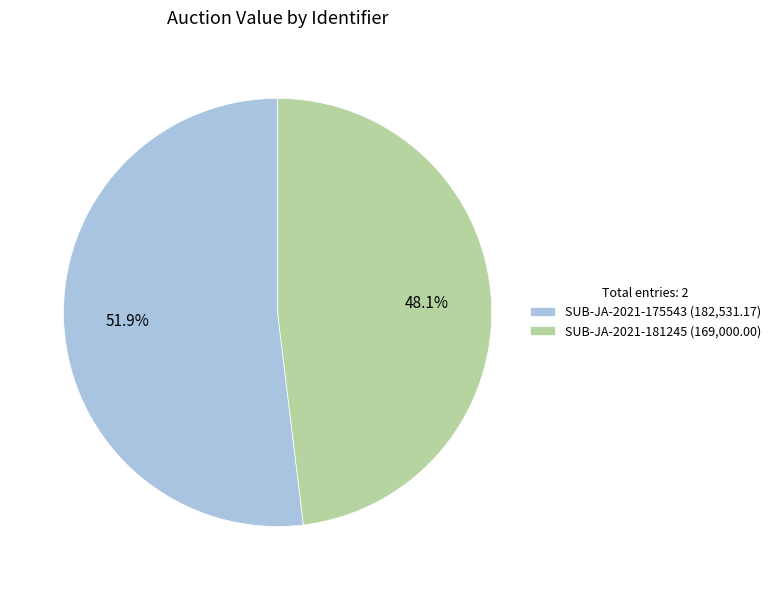

Which has a higher value, SUB-JA-2021-175543 or SUB-JA-2021-181245?

SUB-JA-2021-175543